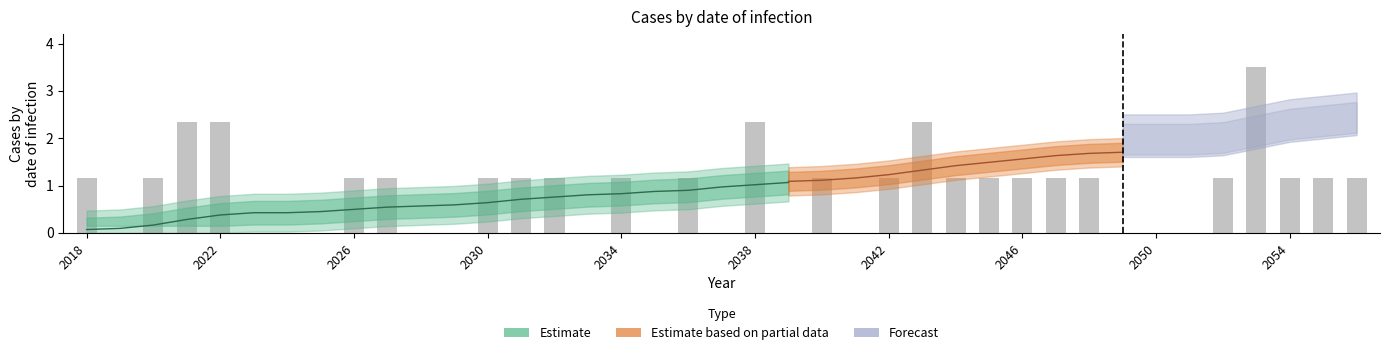

Between 21 and 29, which is larger?

29